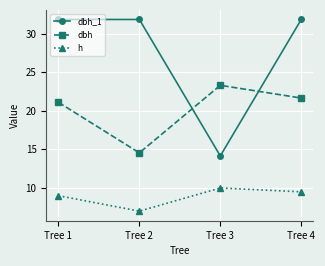

Which series has the largest total across all categories?

dbh_1